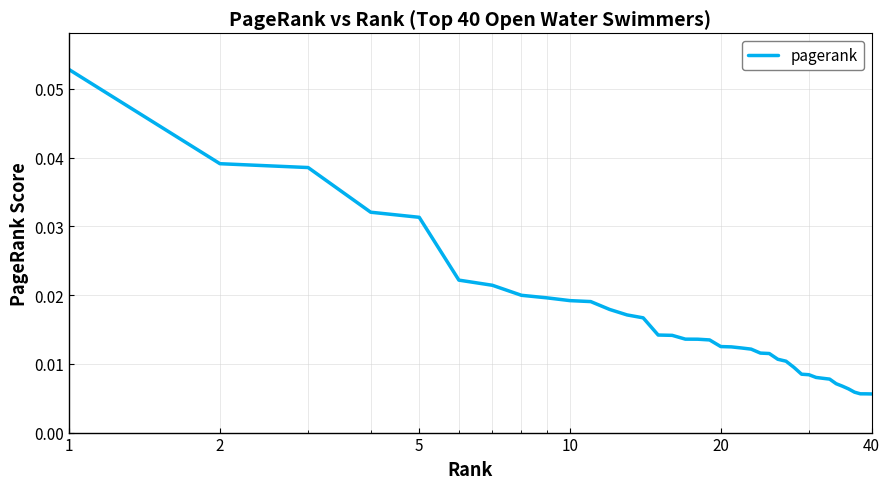

True or false: there are more than 0 points higher than both neighbors.

False